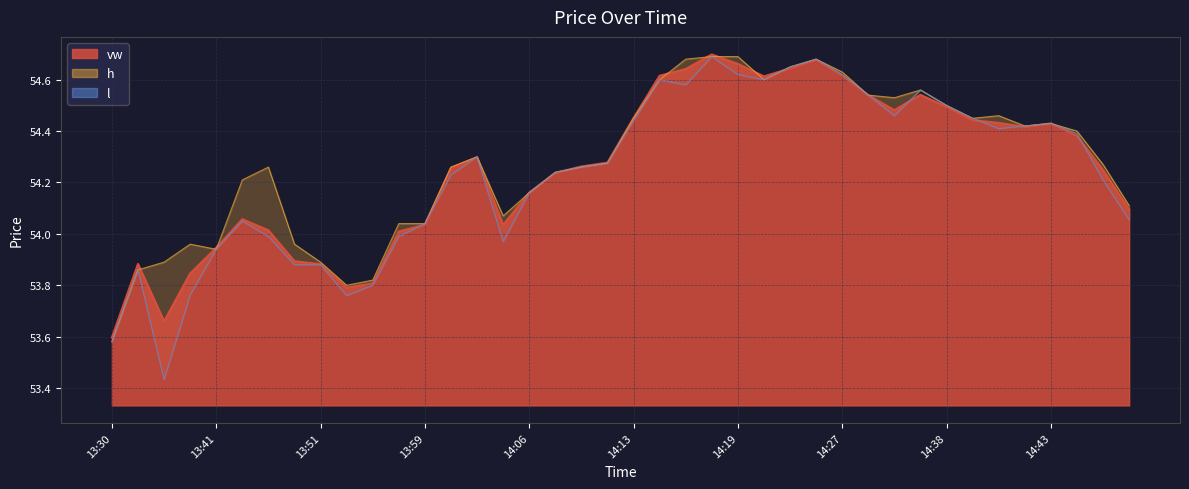

List the series in order of their peak value, lowest first.

h, l, vw